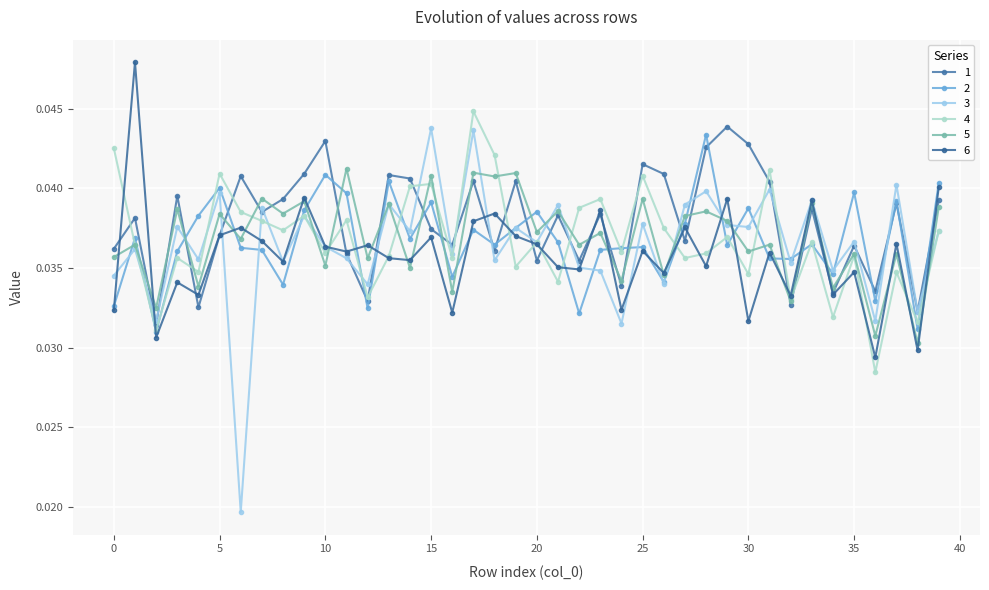

Does the chart have visible grid lines?

Yes